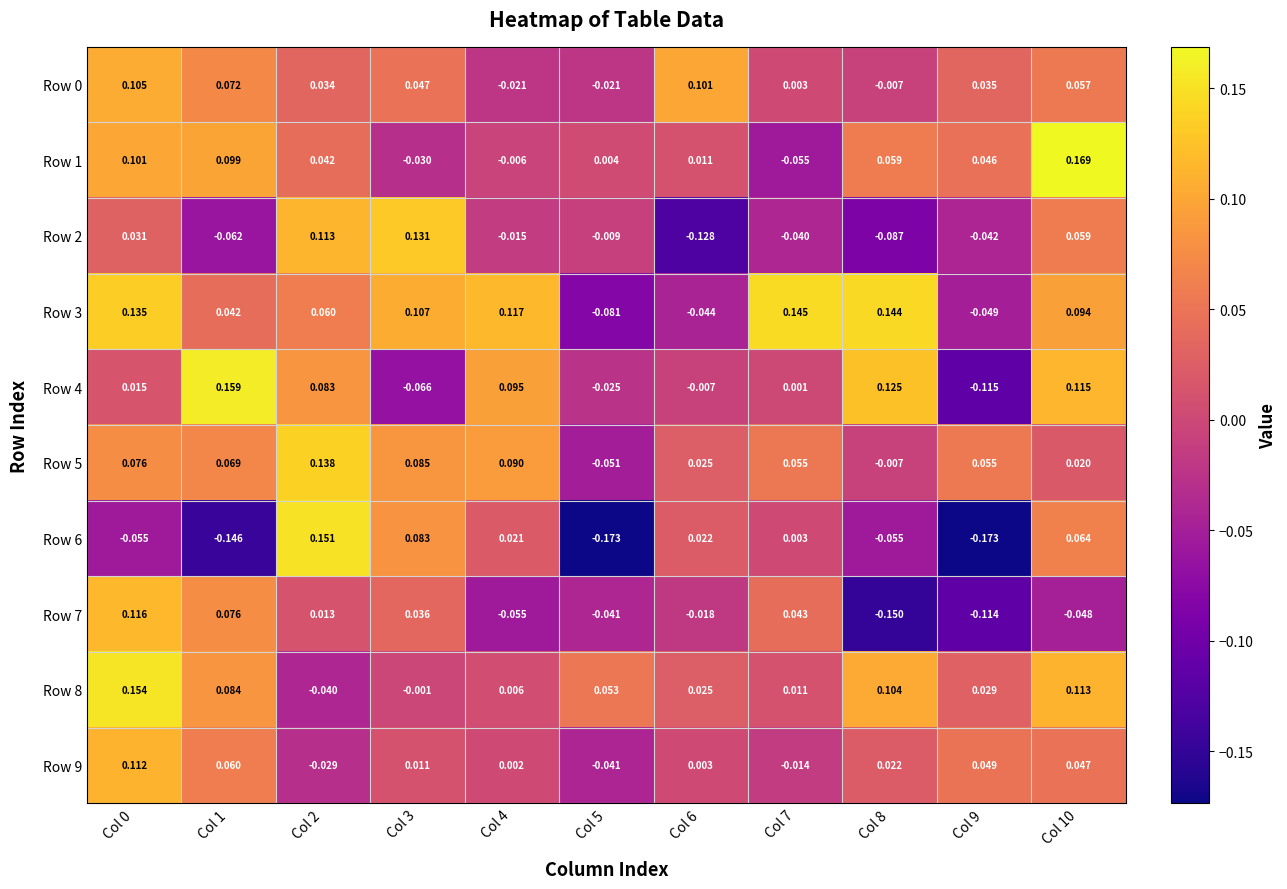

How many data points in Row 4 are above 0?

7